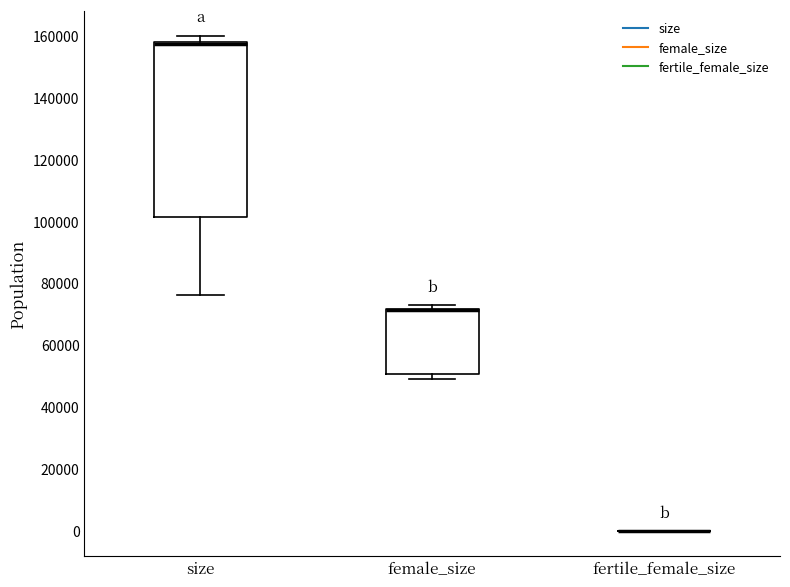

Reading left to right, read every box against the y-axis: the position of its median line, the range the box covers, and the ends of its whiskers. The values are not printed on the chart, so give them approximately, as read against the axis.

size: median 158000 (just below the box's upper edge), box 102000 to 158000, whiskers 76000 to 160000
female_size: median 72000 (drawn on the box's upper edge), box 50000 to 72000, whiskers 50000 (just below the box's lower edge) to 74000
fertile_female_size: box collapsed to a line at 0, whiskers 0 to 0